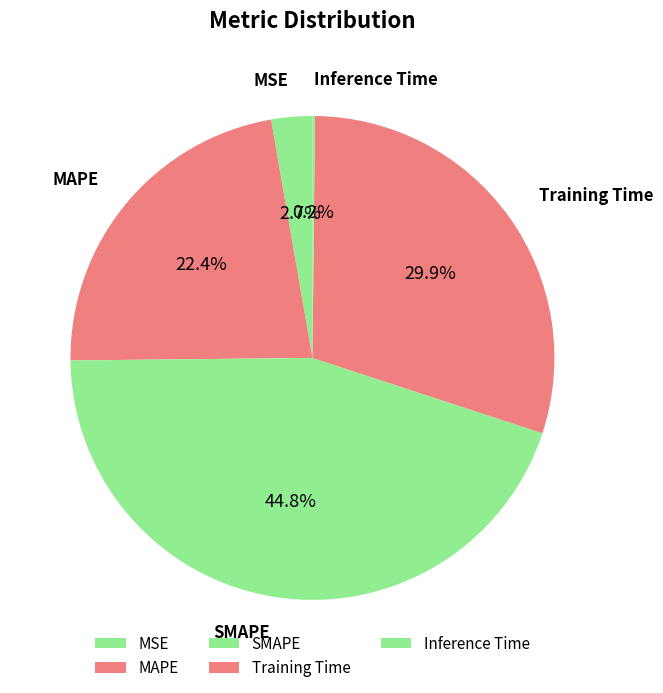

What is the largest slice in the pie chart?

SMAPE